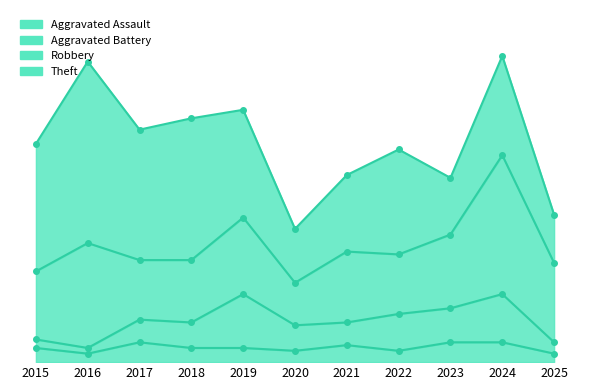

What is the difference between the second highest and minimum values in the Aggravated Battery series?

15